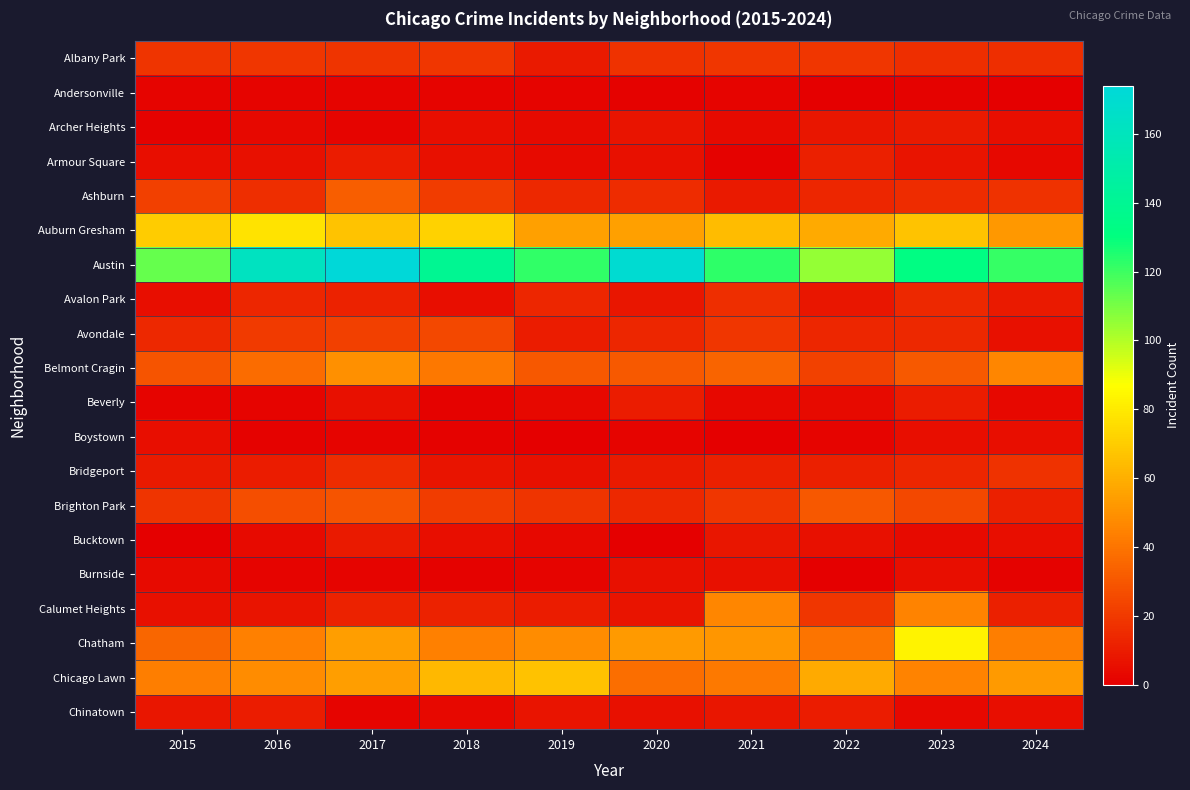

Reading left to right, transcribe all the data shown in this chart.

Albany Park: 2015=18	2016=19	2017=18	2018=19	2019=9	2020=17	2021=19	2022=19	2023=16	2024=16
Andersonville: 2015=2	2016=2	2017=2	2018=2	2019=2	2020=1	2021=2	2022=0	2023=1	2024=0
Archer Heights: 2015=1	2016=3	2017=2	2018=5	2019=4	2020=7	2021=4	2022=8	2023=9	2024=5
Armour Square: 2015=5	2016=6	2017=10	2018=6	2019=4	2020=6	2021=1	2022=11	2023=7	2024=3
Ashburn: 2015=22	2016=16	2017=32	2018=21	2019=14	2020=15	2021=9	2022=13	2023=15	2024=17
Auburn Gresham: 2015=70	2016=78	2017=67	2018=72	2019=55	2020=55	2021=64	2022=58	2023=67	2024=52
Austin: 2015=113	2016=162	2017=174	2018=140	2019=122	2020=170	2021=123	2022=105	2023=132	2024=121
Avalon Park: 2015=5	2016=13	2017=12	2018=5	2019=13	2020=8	2021=16	2022=8	2023=14	2024=9
Avondale: 2015=14	2016=20	2017=22	2018=25	2019=10	2020=13	2021=19	2022=13	2023=14	2024=6
Belmont Cragin: 2015=29	2016=37	2017=49	2018=41	2019=30	2020=31	2021=34	2022=23	2023=31	2024=46
Beverly: 2015=2	2016=2	2017=6	2018=1	2019=3	2020=10	2021=3	2022=4	2023=10	2024=3
Boystown: 2015=5	2016=1	2017=2	2018=1	2019=0	2020=2	2021=0	2022=2	2023=5	2024=5
Bridgeport: 2015=9	2016=10	2017=15	2018=7	2019=6	2020=9	2021=11	2022=11	2023=13	2024=17
Brighton Park: 2015=18	2016=27	2017=29	2018=21	2019=18	2020=14	2021=19	2022=30	2023=25	2024=11
Bucktown: 2015=0	2016=4	2017=9	2018=5	2019=3	2020=0	2021=8	2022=6	2023=4	2024=5
Burnside: 2015=4	2016=2	2017=2	2018=1	2019=2	2020=6	2021=6	2022=0	2023=5	2024=1
Calumet Heights: 2015=6	2016=7	2017=12	2018=12	2019=10	2020=7	2021=46	2022=19	2023=45	2024=11
Chatham: 2015=35	2016=44	2017=54	2018=44	2019=48	2020=53	2021=51	2022=40	2023=83	2024=43
Chicago Lawn: 2015=43	2016=48	2017=54	2018=63	2019=66	2020=38	2021=42	2022=58	2023=45	2024=53
Chinatown: 2015=8	2016=10	2017=2	2018=3	2019=7	2020=6	2021=8	2022=10	2023=3	2024=5